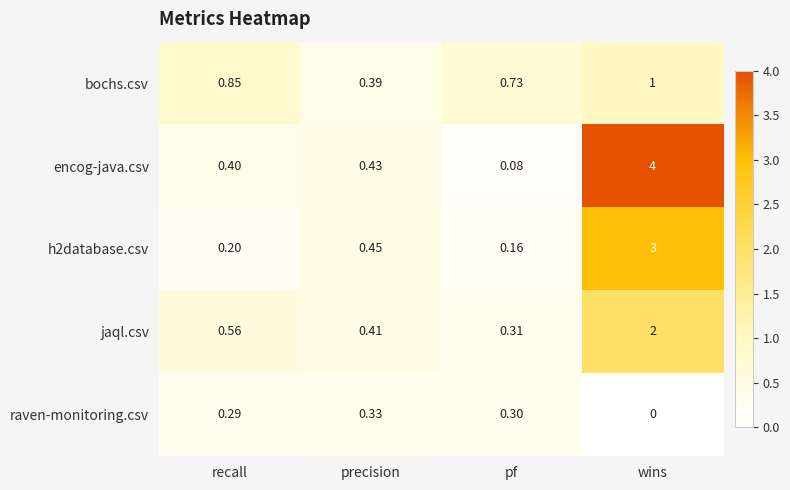

Where is jaql.csv nearest to the value 1?

recall